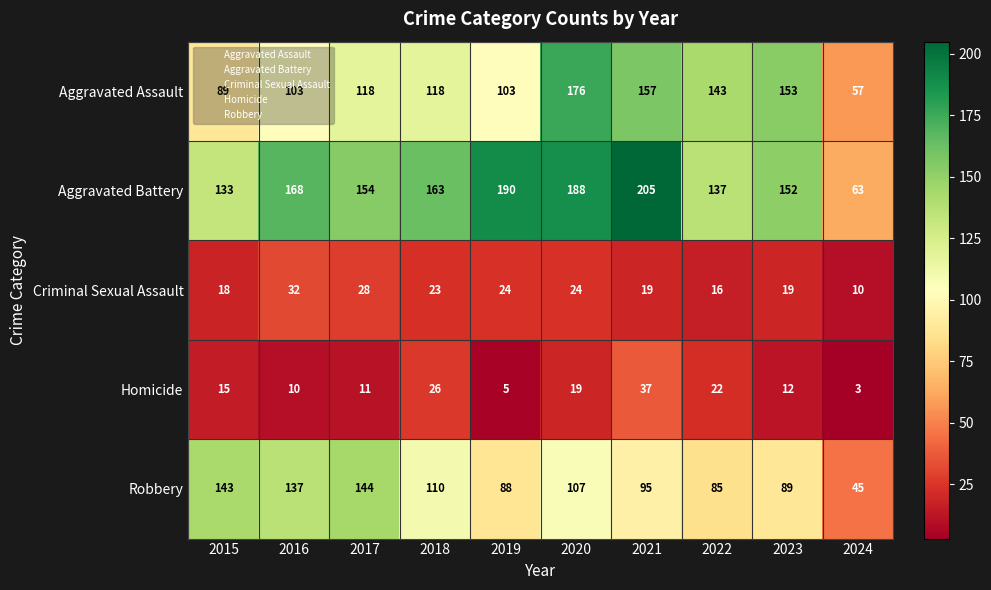

At which label does Criminal Sexual Assault first exceed 23?

2016